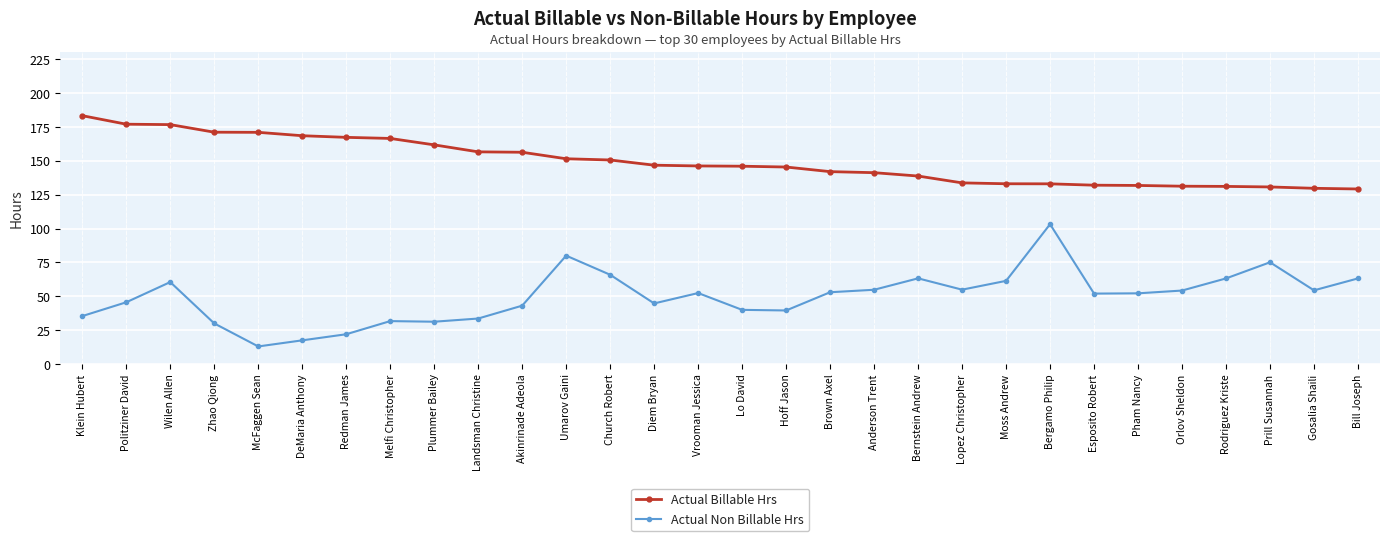

Which series has the widest spread of values?

Actual Non Billable Hrs